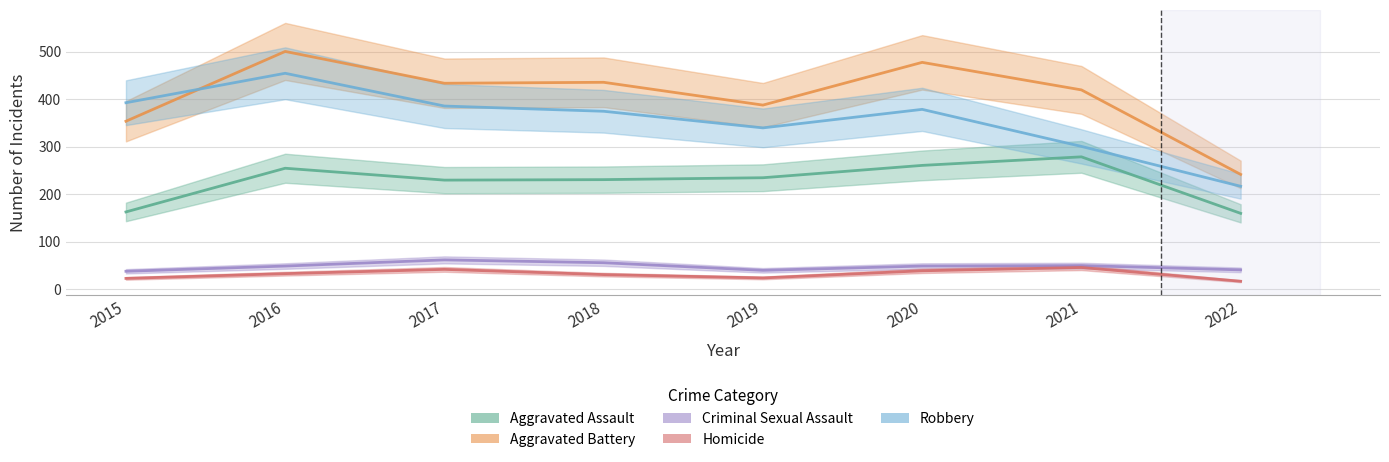

Reading left to right, list all the values displayed in this chart.

Aggravated Assault: 163	255	230	231	235	261	279	160
Aggravated Battery: 354	501	434	436	388	478	420	242
Criminal Sexual Assault: 38	49	62	56	40	49	50	41
Homicide: 23	33	42	31	24	39	46	17
Robbery: 393	455	386	375	340	379	301	217